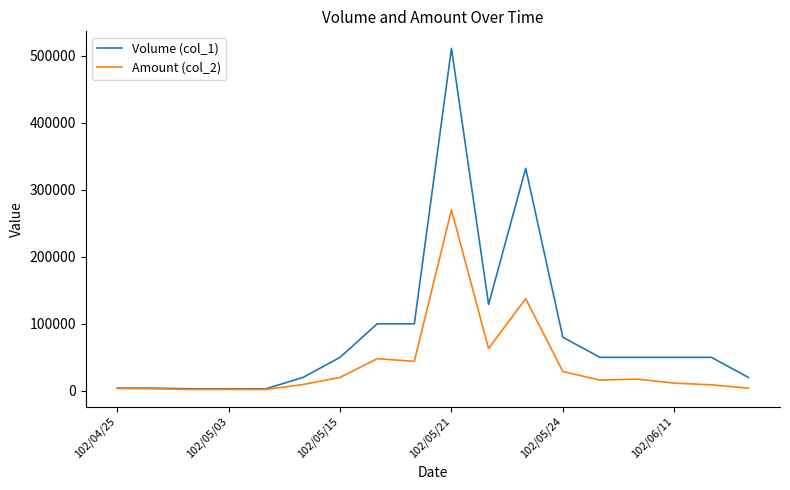

Which series has the largest range (max minus min)?

Volume (col_1)